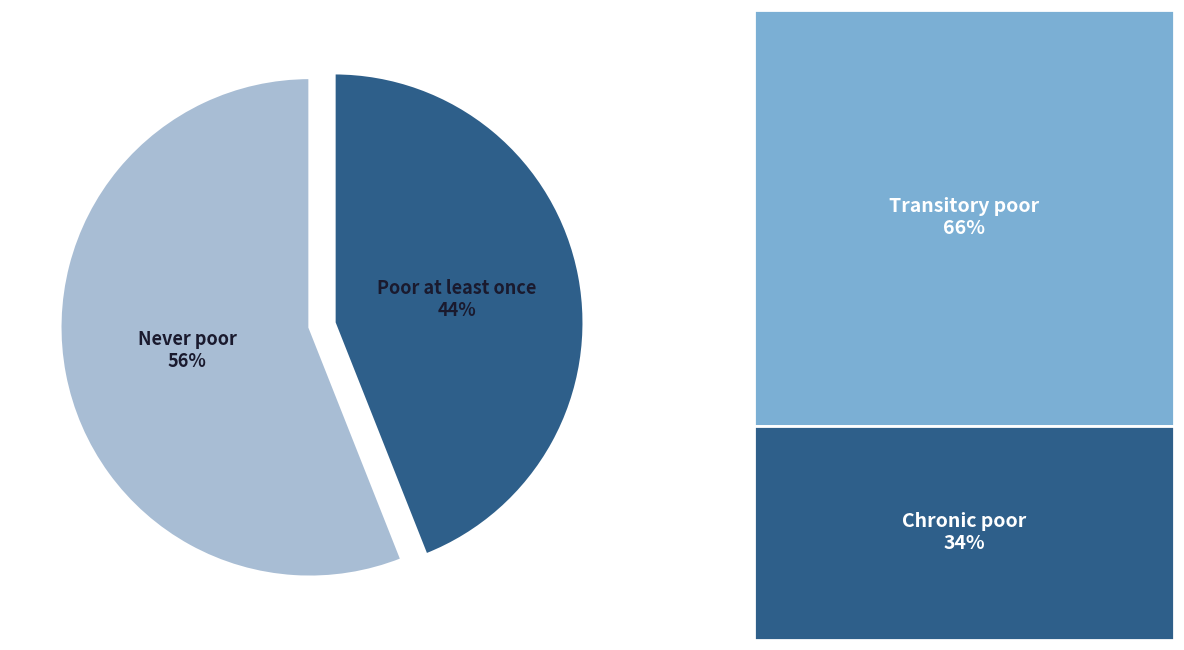

True or false: Poor at least once accounts for 44% of the total.

True